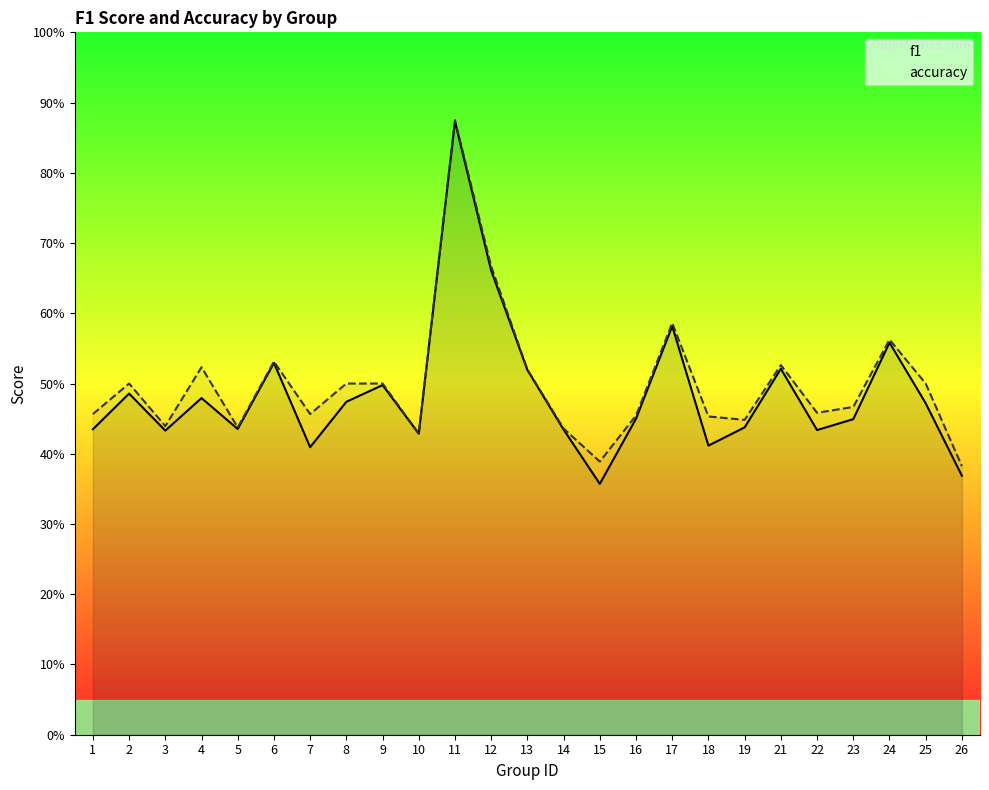

True or false: accuracy and f1 cross at least once.

False